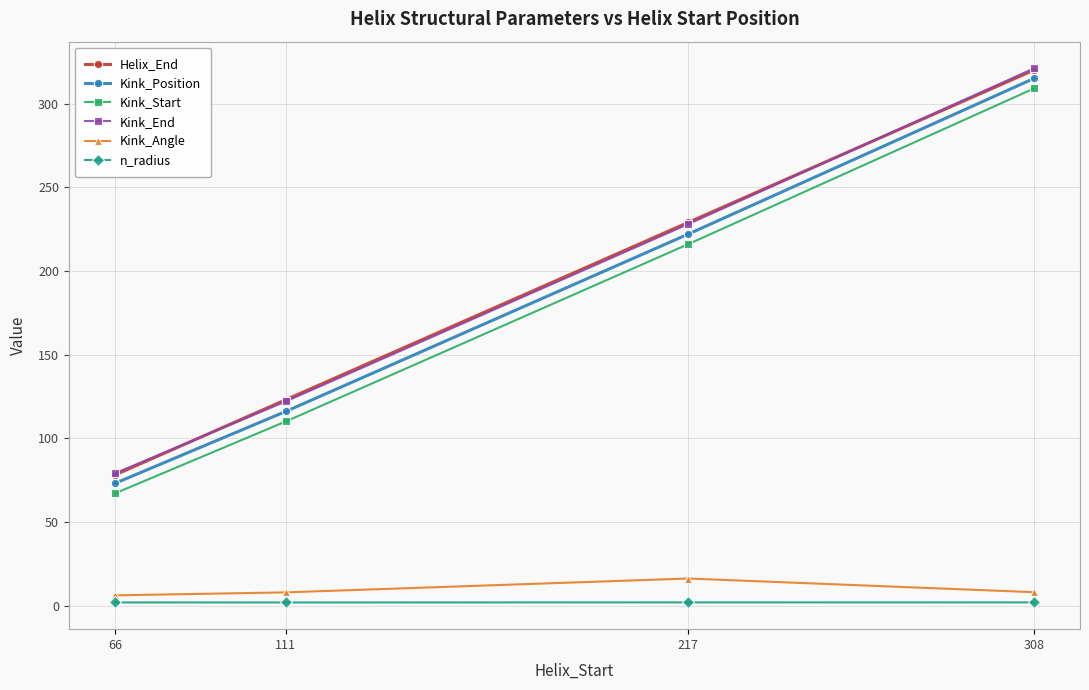

Where is Kink_Position nearest to the value 194?

217